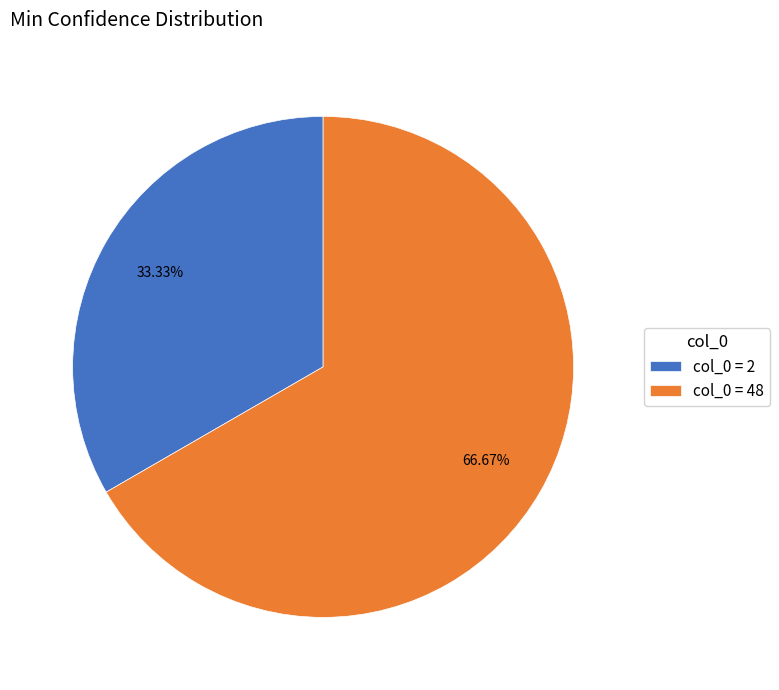

Which slice represents more than half of the pie?

col_0 = 48